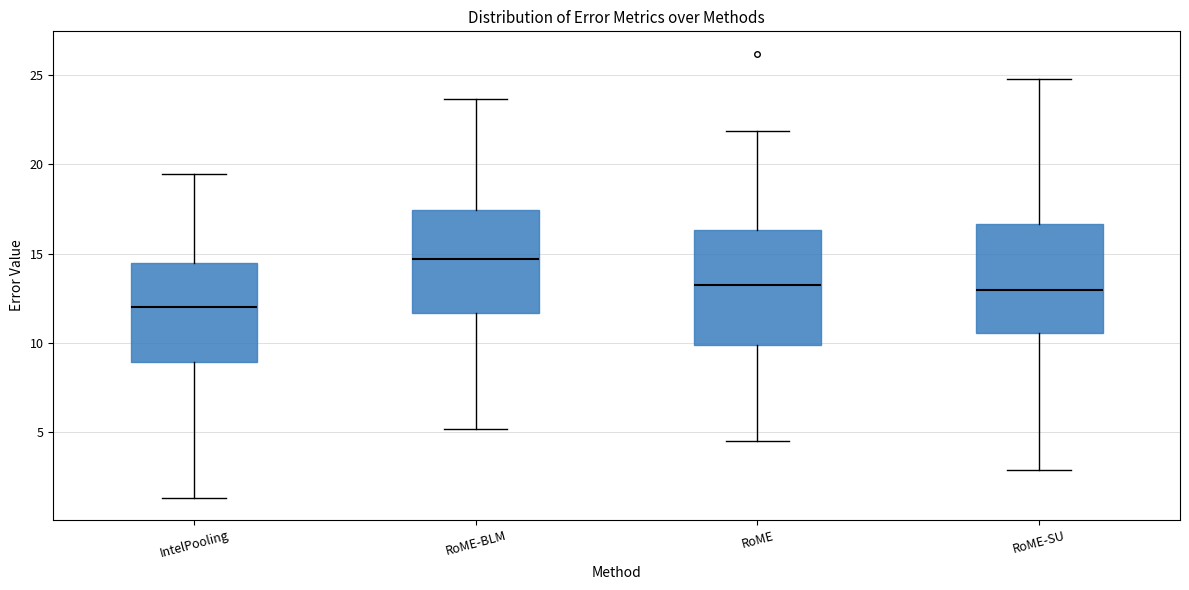

Where is the lower edge of the box for IntelPooling on the y-axis? The values are not printed on the chart, so give them approximately, as read against the axis.

9.0